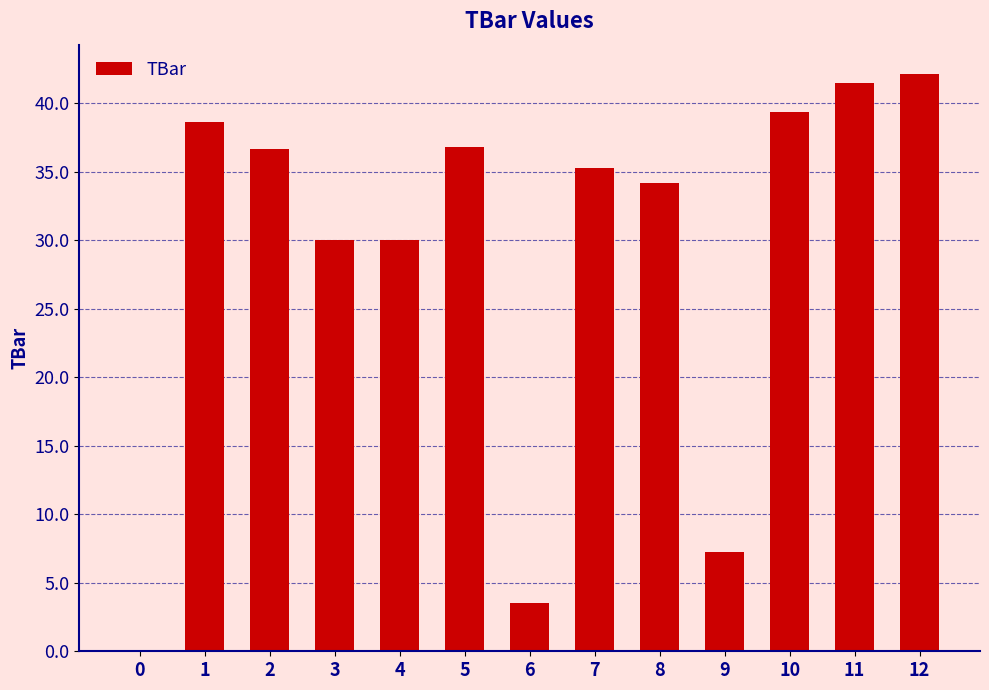

Count the number of data series in this chart.

1